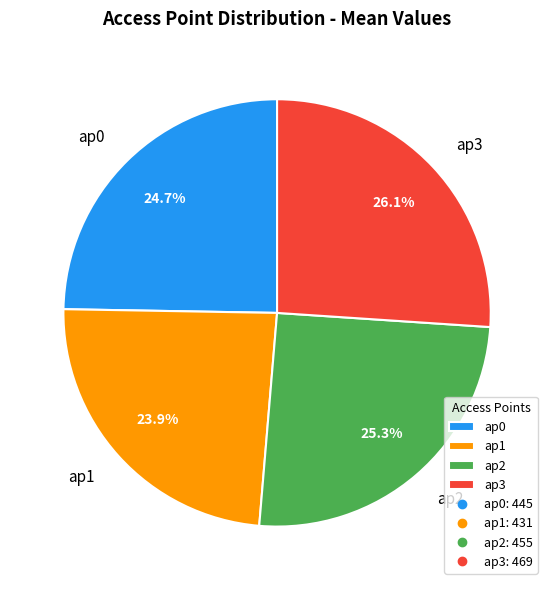

Is it true that ap2 is 25% of the pie?

True